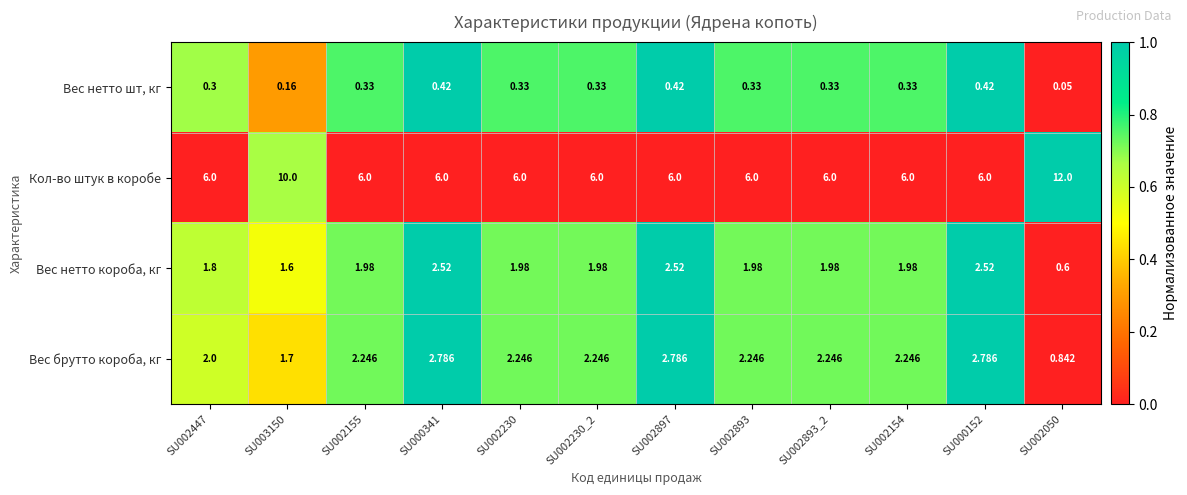

At SU002447, list the series in order from largest to smallest.

Кол-во штук в коробе, Вес брутто короба, кг, Вес нетто короба, кг, Вес нетто шт, кг